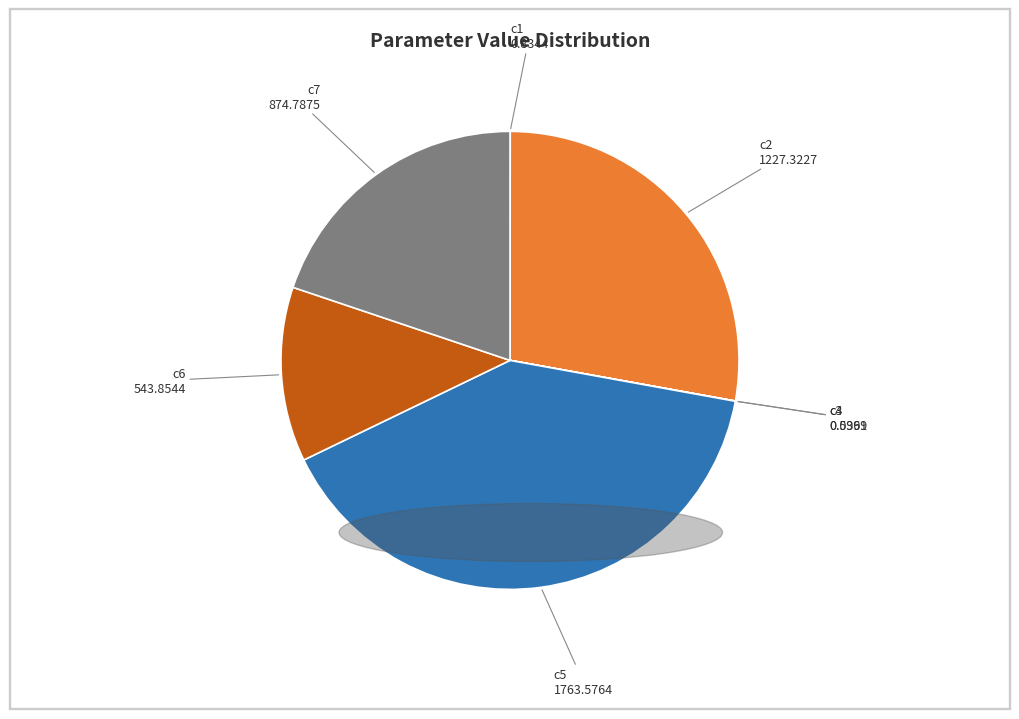

Which slice is the largest?

c5